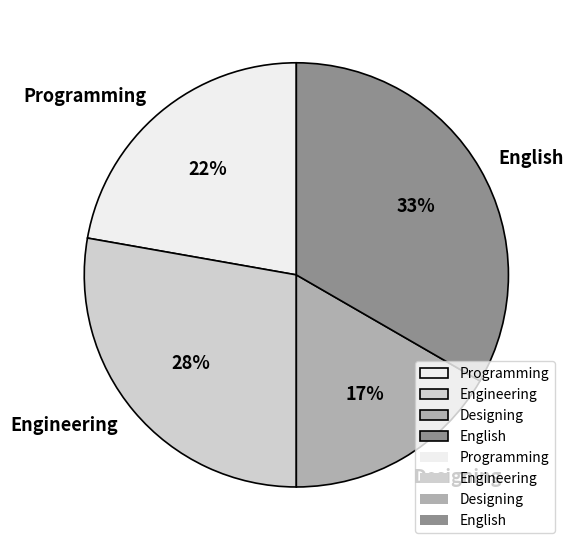

What is the smallest slice in the pie chart?

Designing